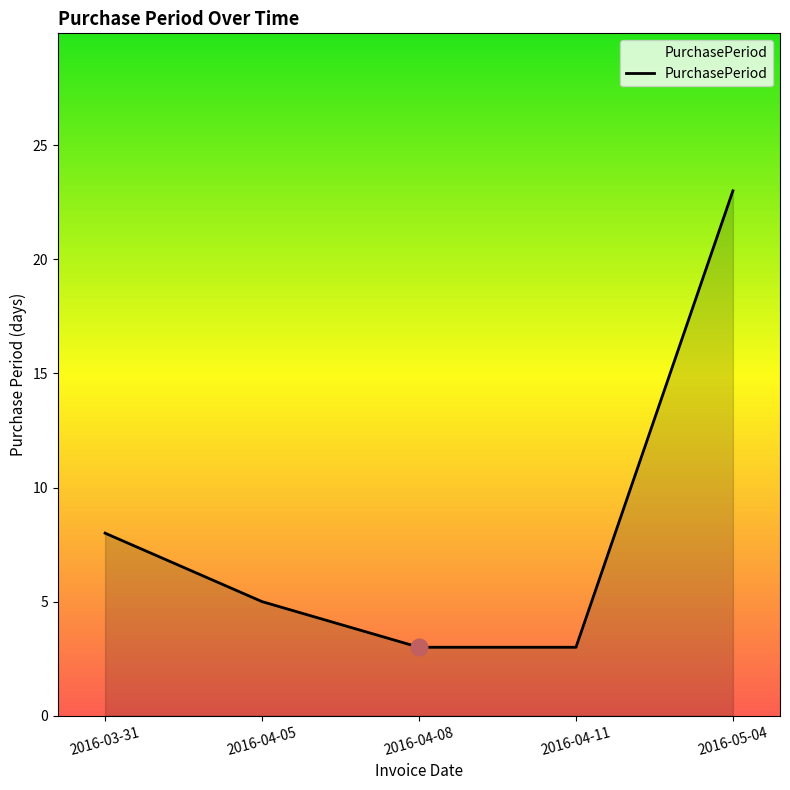

True or false: the data shows 23 at 2016-05-04.

True